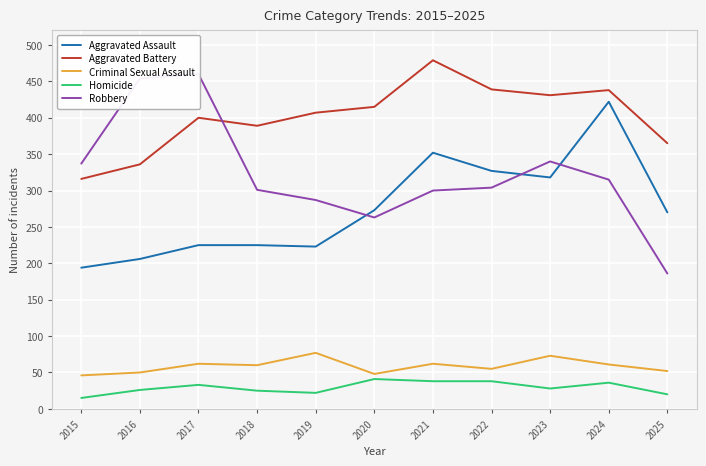

Reading right to left, list all the values displayed in this chart.

Aggravated Assault: 2025=270	2024=422	2023=318	2022=327	2021=352	2020=273	2019=223	2018=225	2017=225	2016=206	2015=194
Aggravated Battery: 2025=365	2024=438	2023=431	2022=439	2021=479	2020=415	2019=407	2018=389	2017=400	2016=336	2015=316
Criminal Sexual Assault: 2025=52	2024=61	2023=73	2022=55	2021=62	2020=48	2019=77	2018=60	2017=62	2016=50	2015=46
Homicide: 2025=20	2024=36	2023=28	2022=38	2021=38	2020=41	2019=22	2018=25	2017=33	2016=26	2015=15
Robbery: 2025=186	2024=315	2023=340	2022=304	2021=300	2020=263	2019=287	2018=301	2017=460	2016=454	2015=337